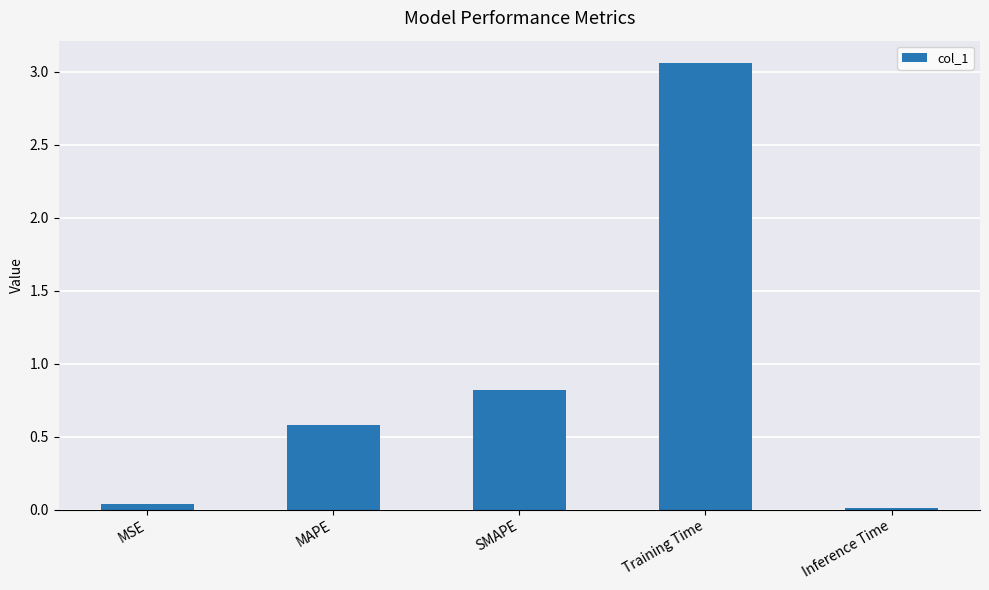

Rank the categories by value from highest to lowest.

Training Time, SMAPE, MAPE, MSE, Inference Time